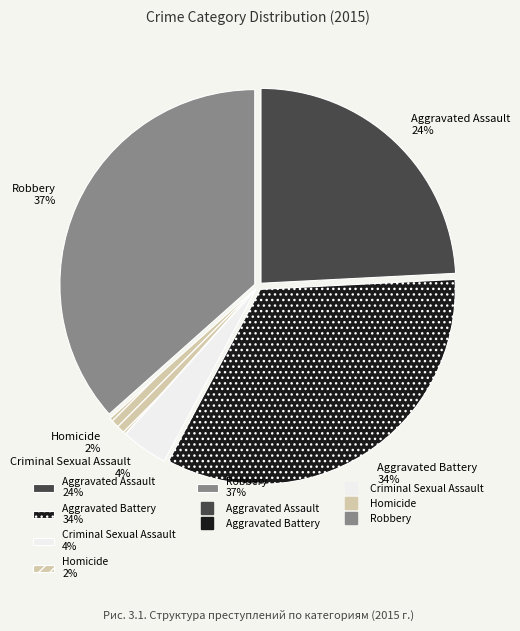

Is it true that Robbery 37% is 27% of the pie?

False